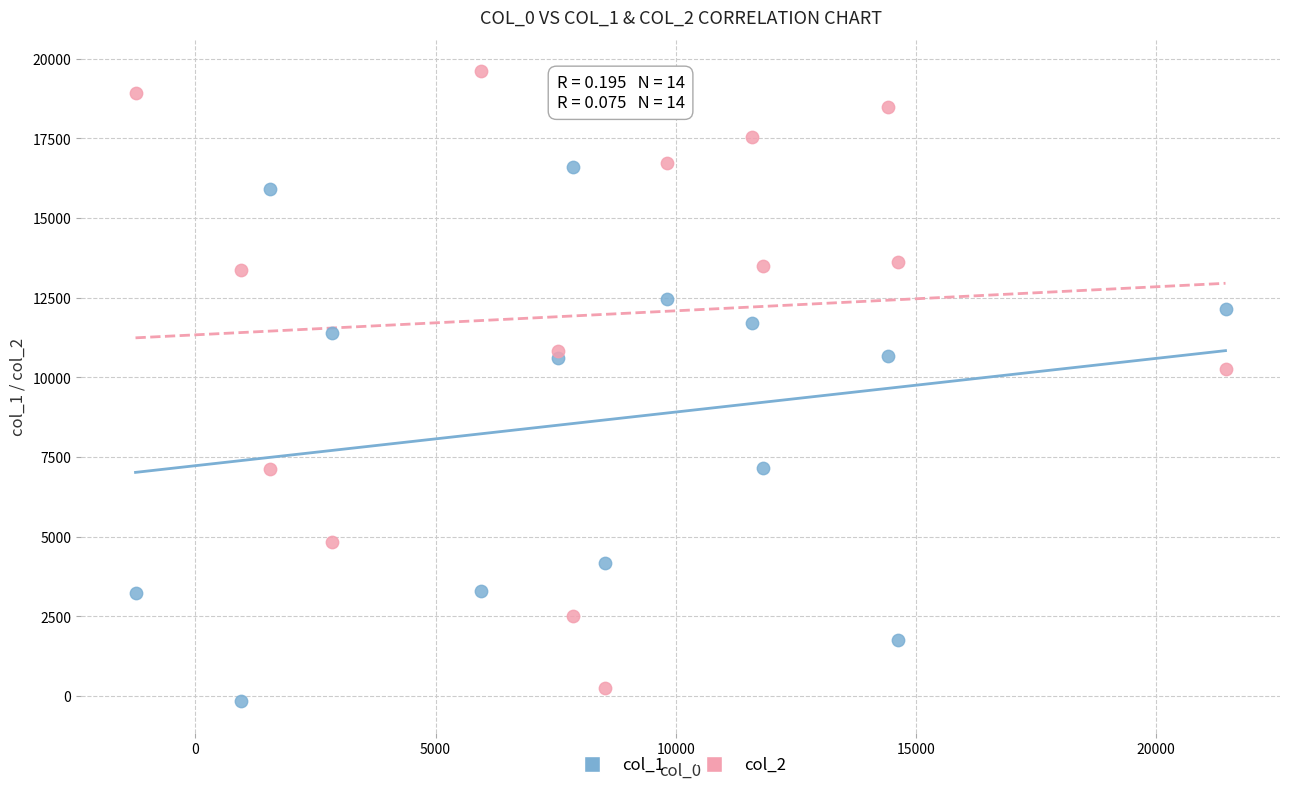

Which series has the largest Y range (max minus min)?

col_2